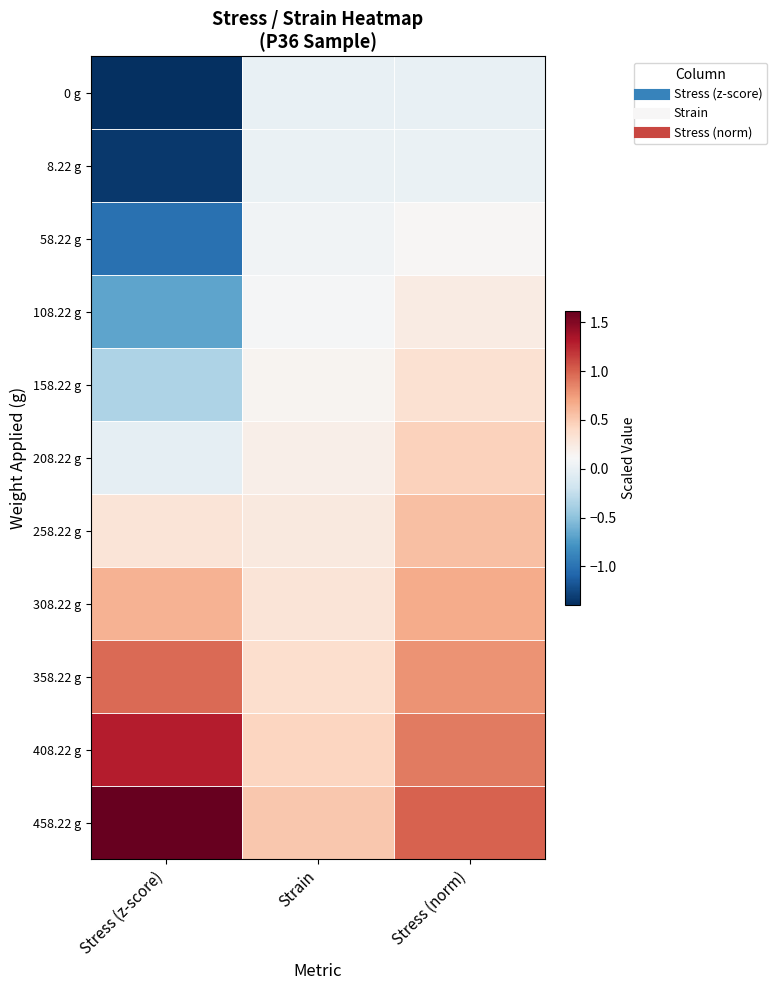

Reading left to right, list all the values displayed in this chart.

0 g: Stress (z-score)=-1.4	Strain=0.0	Stress (norm)=0.0
8.22 g: Stress (z-score)=-1.3	Strain=0.0	Stress (norm)=0.0
58.22 g: Stress (z-score)=-1.0	Strain=0.1	Stress (norm)=0.1
108.22 g: Stress (z-score)=-0.7	Strain=0.1	Stress (norm)=0.2
158.22 g: Stress (z-score)=-0.4	Strain=0.2	Stress (norm)=0.3
208.22 g: Stress (z-score)=-0.0	Strain=0.2	Stress (norm)=0.5
258.22 g: Stress (z-score)=0.3	Strain=0.3	Stress (norm)=0.6
308.22 g: Stress (z-score)=0.6	Strain=0.3	Stress (norm)=0.7
358.22 g: Stress (z-score)=1.0	Strain=0.4	Stress (norm)=0.8
408.22 g: Stress (z-score)=1.3	Strain=0.4	Stress (norm)=0.9
458.22 g: Stress (z-score)=1.6	Strain=0.5	Stress (norm)=1.0